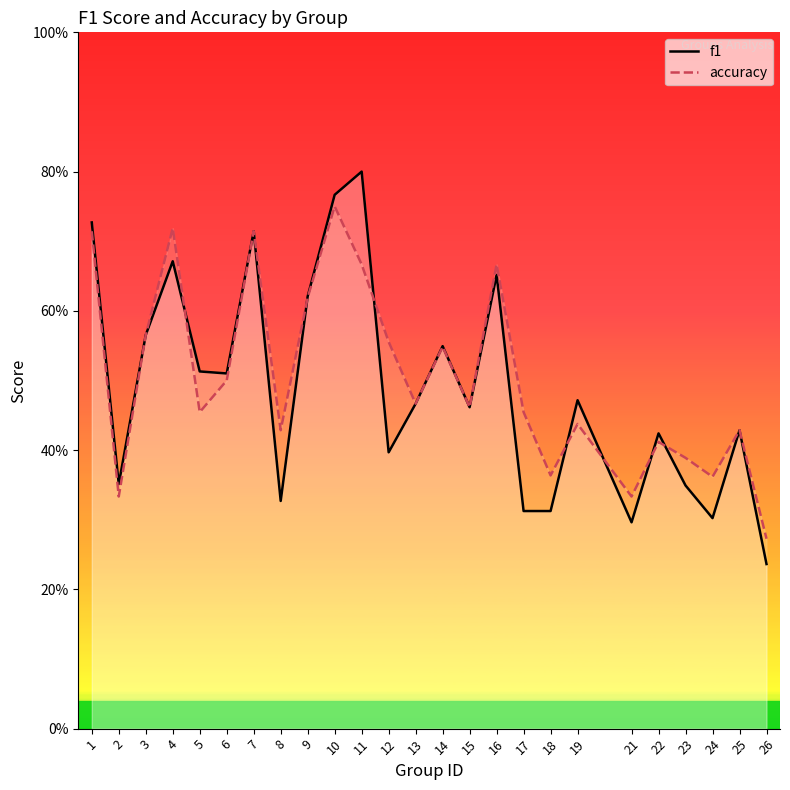

Which series has the largest Y range (max minus min)?

f1